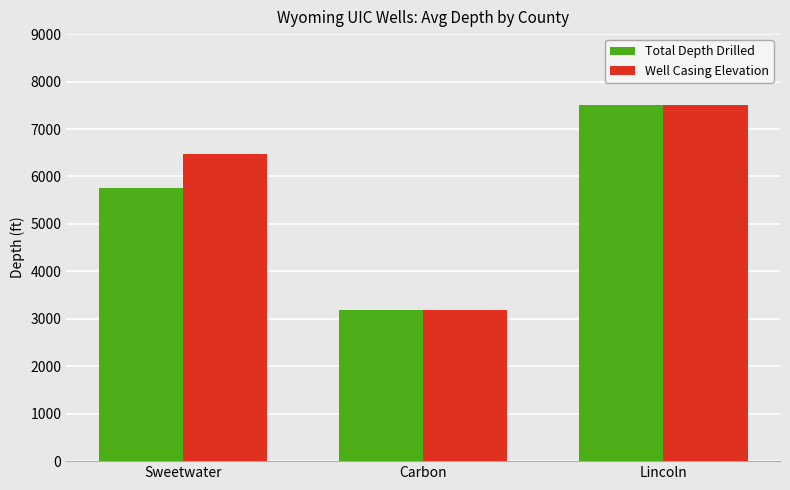

Is the value of Well Casing Elevation at Carbon greater than the value of Total Depth Drilled at Sweetwater?

No